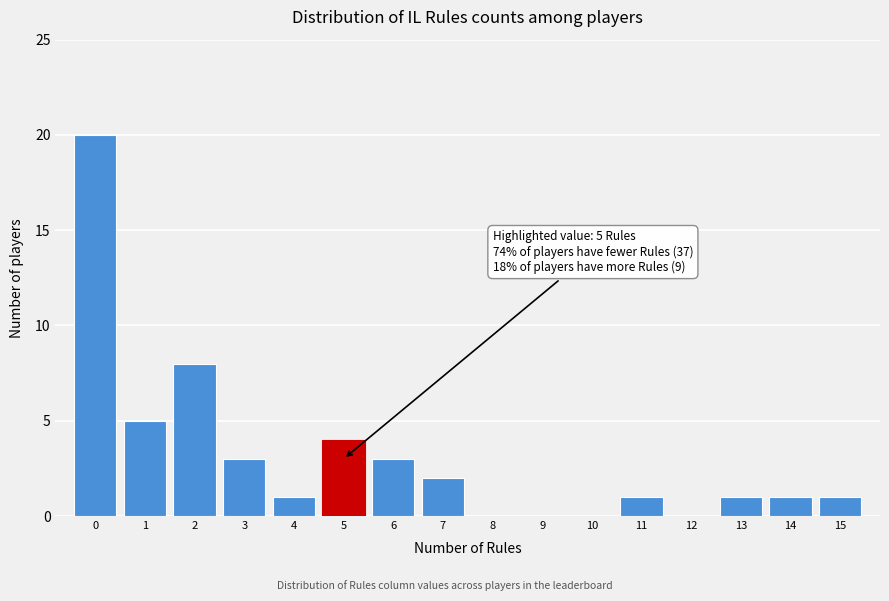

Which range on the x-axis has the tallest bar?

-0.5 to 0.5